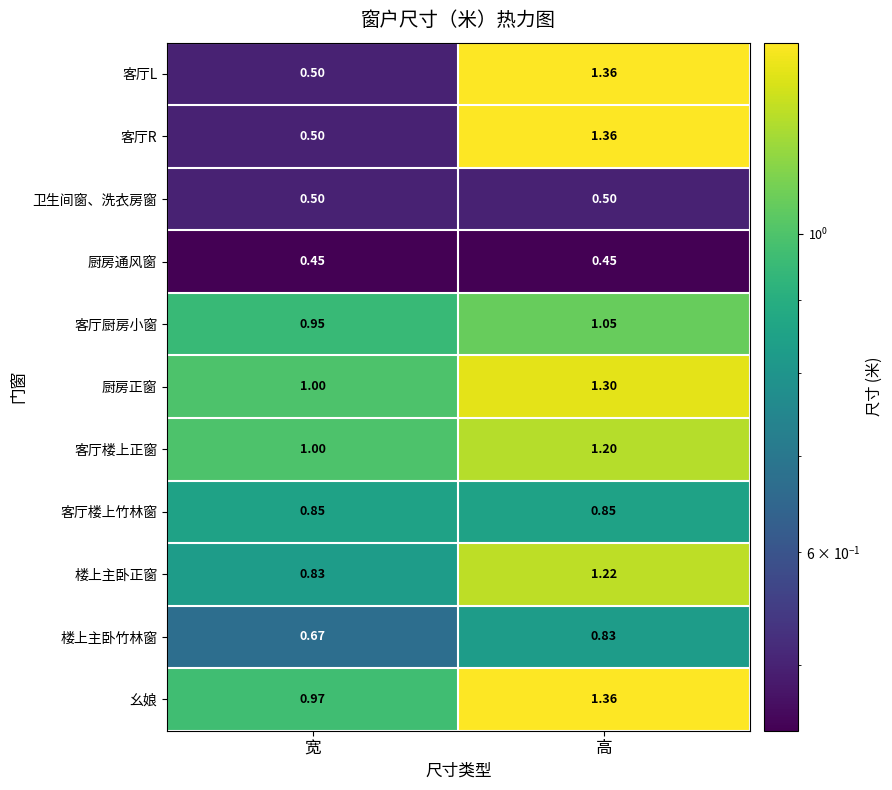

At which label is 楼上主卧竹林窗 closest to 0?

宽